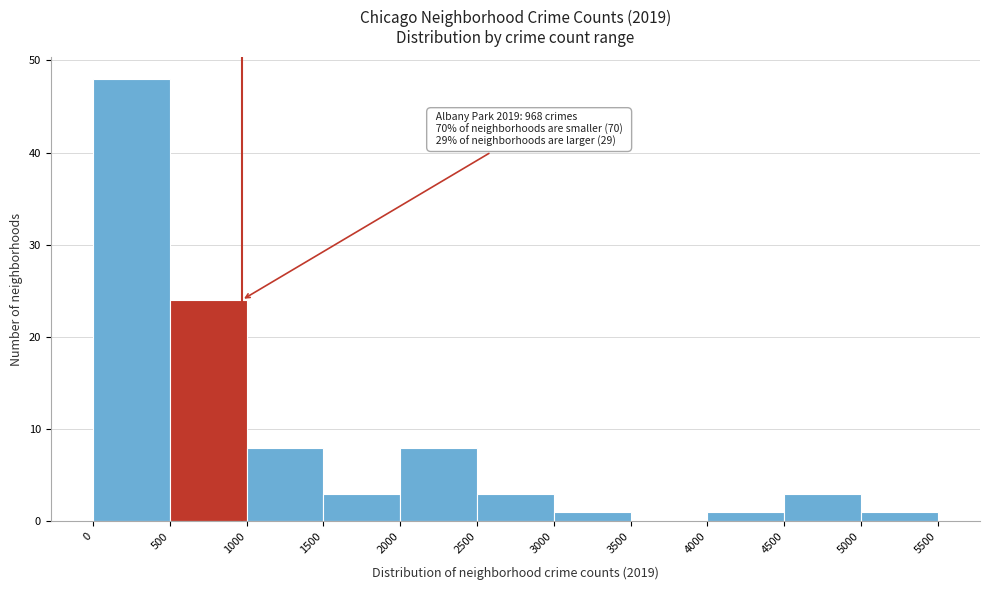

Over which range of the x-axis is the bar tallest?

0 to 500